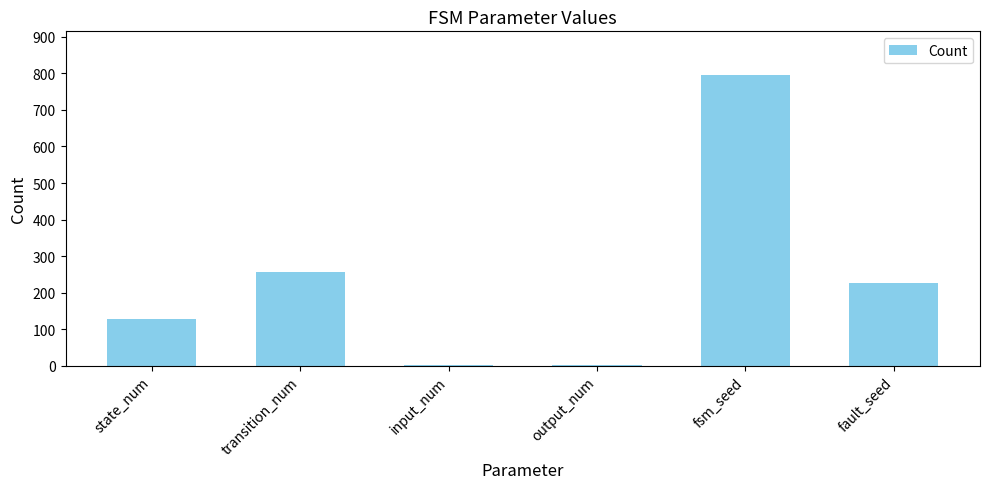

Count the number of data series in this chart.

1